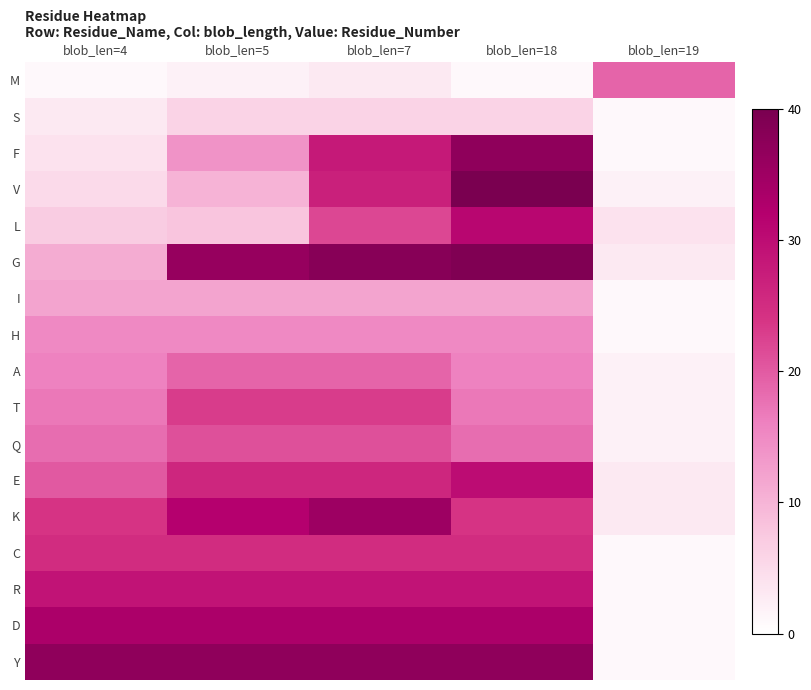

Which series changed the most between blob_len=4 and blob_len=7?

G